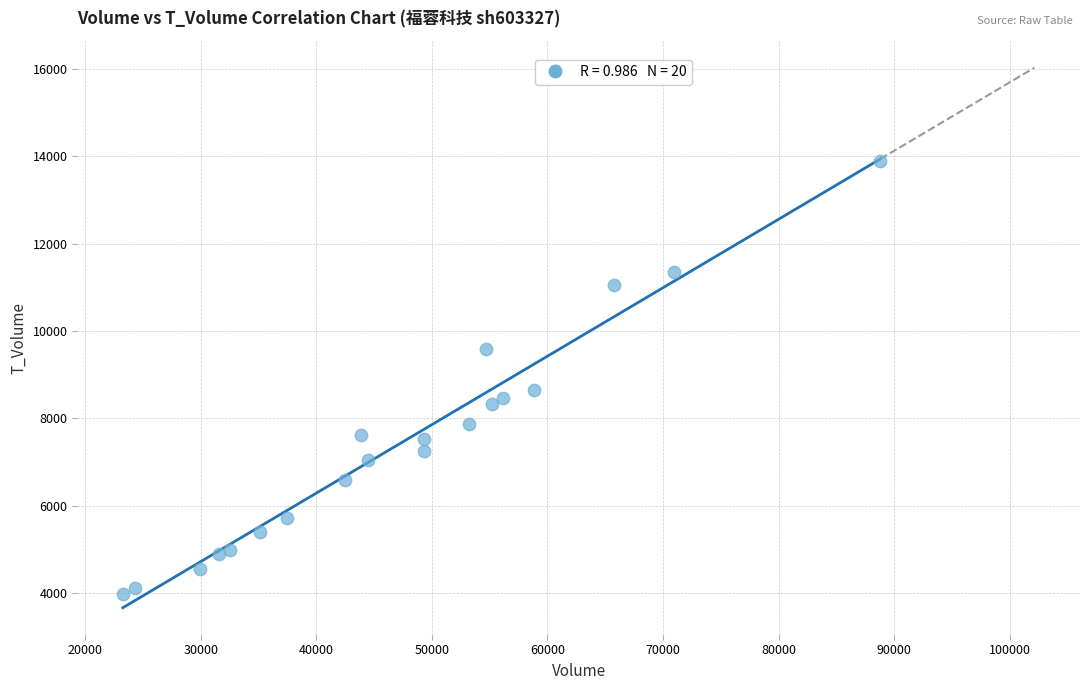

What Y value in the scatter plot is closest to 8933?

8642